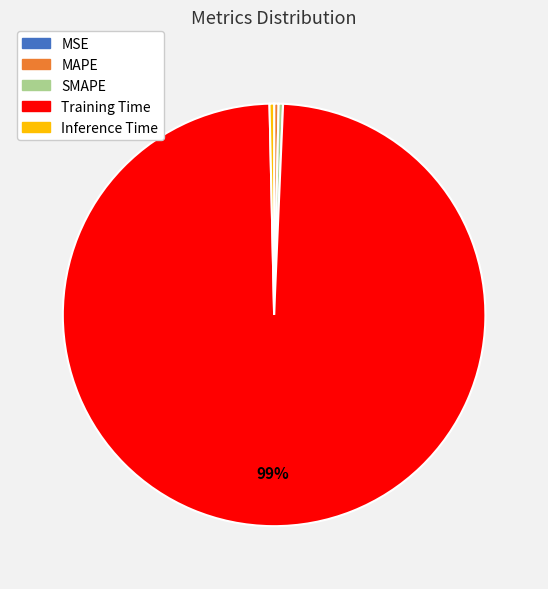

Combined, do Inference Time and Training Time account for over 50%?

Yes